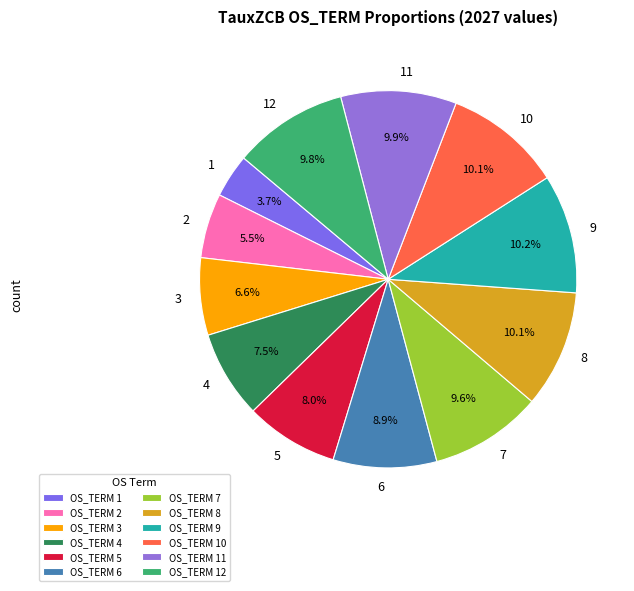

Is 3 the majority of the pie?

No